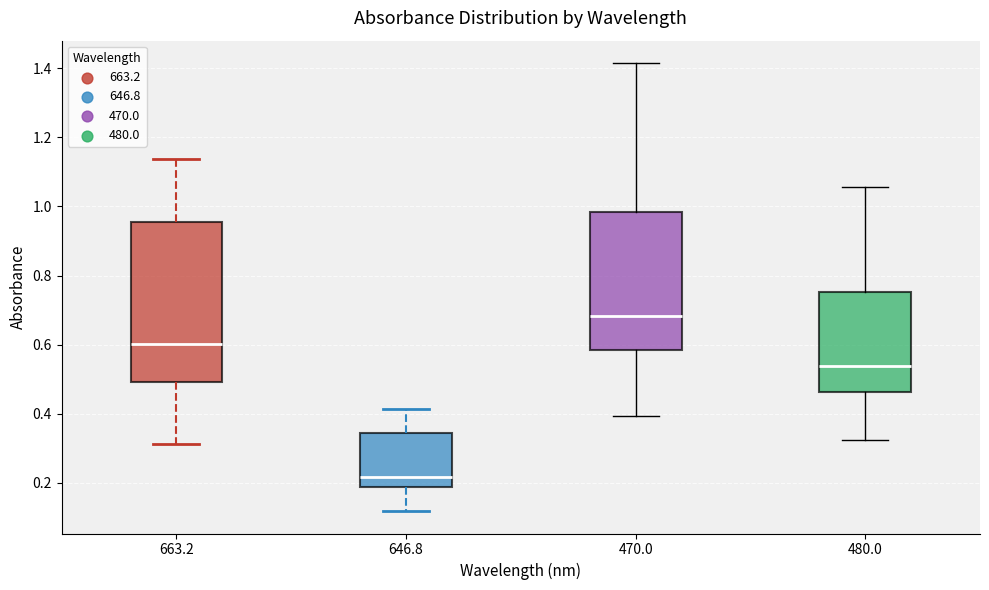

Reading left to right, transcribe this box plot: for each box, give where its median line is, the range the box spans, and where its two whiskers end, as read against the y-axis. The values are not printed on the chart, so give them approximately, as read against the axis.

663.2: median 0.60, box 0.50 to 0.96, whiskers 0.32 to 1.14
646.8: median 0.22, box 0.18 to 0.34, whiskers 0.12 to 0.42
470.0: median 0.68, box 0.58 to 0.98, whiskers 0.40 to 1.42
480.0: median 0.54, box 0.46 to 0.76, whiskers 0.32 to 1.06